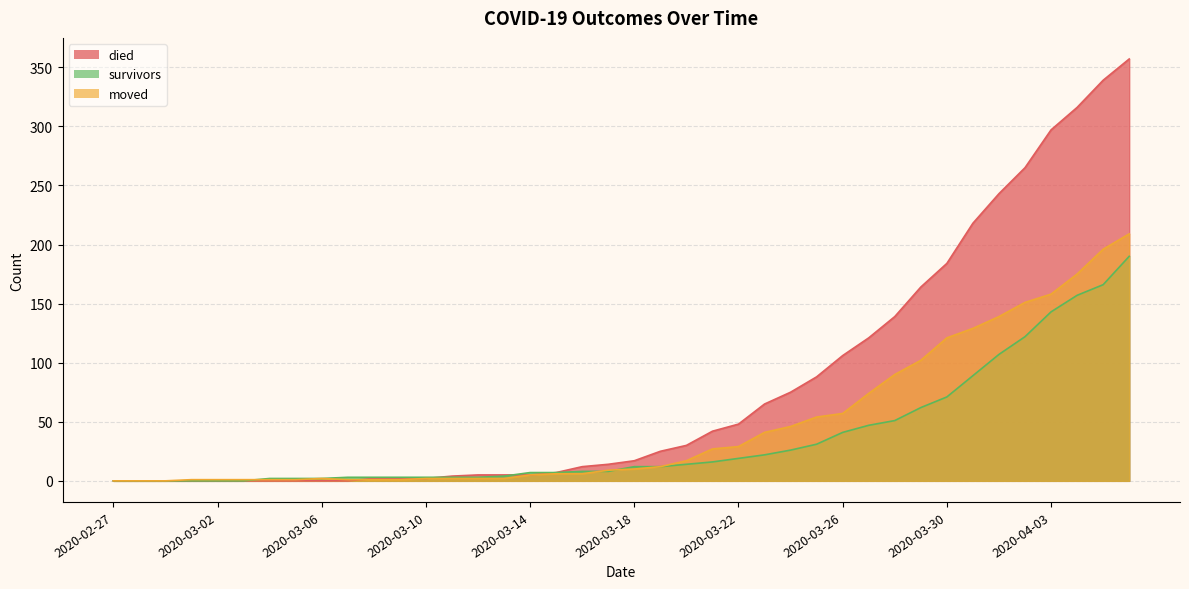

Which series ends up on top after the final intersection of died and moved?

died